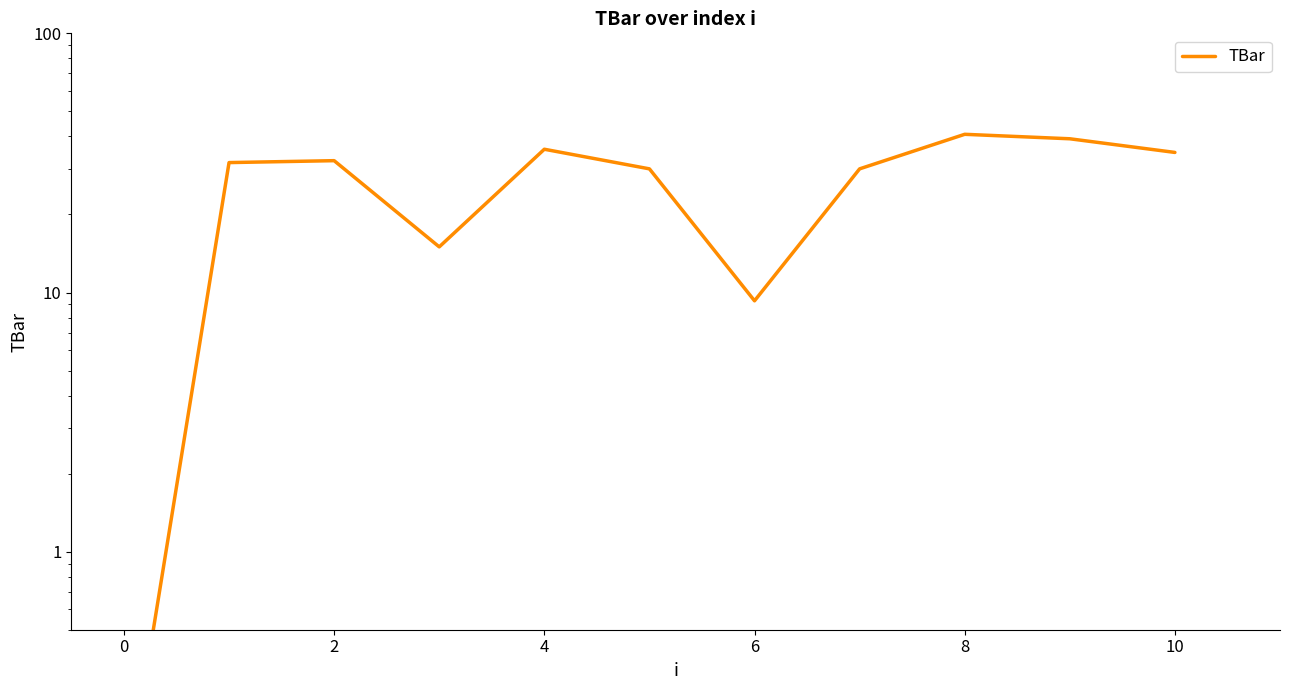

How many lines are shown in the chart?

1